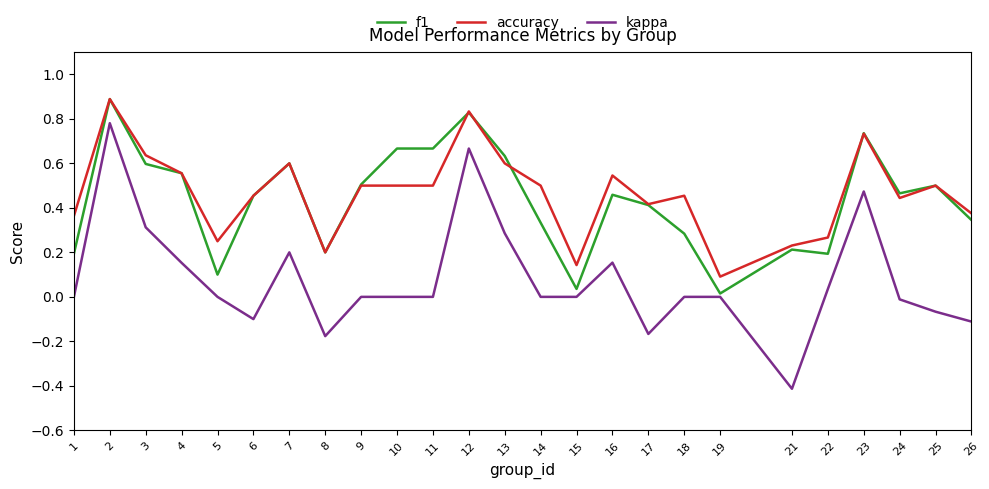

What is the maximum value for accuracy?

0.9